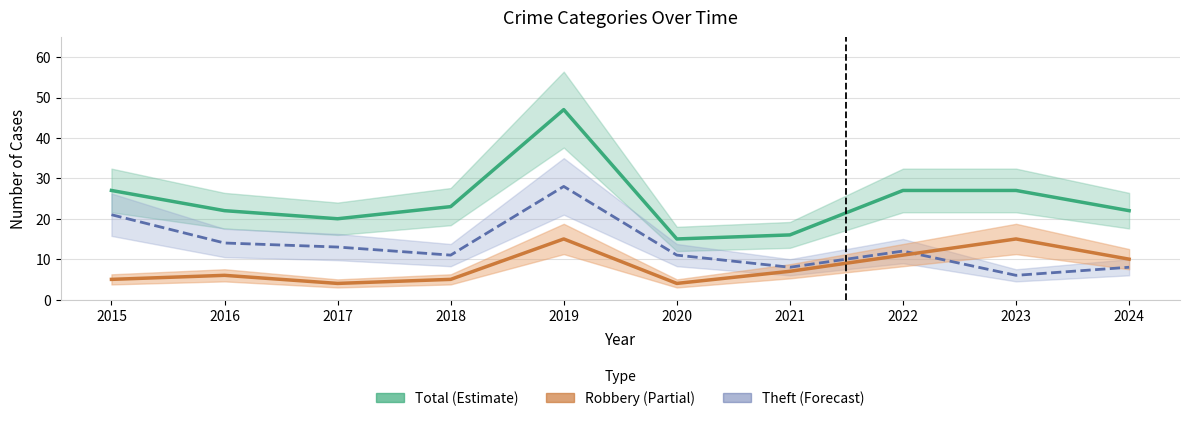

Rank the categories by Total value from highest to lowest.

2019, 2015, 2022, 2023, 2018, 2016, 2024, 2017, 2021, 2020